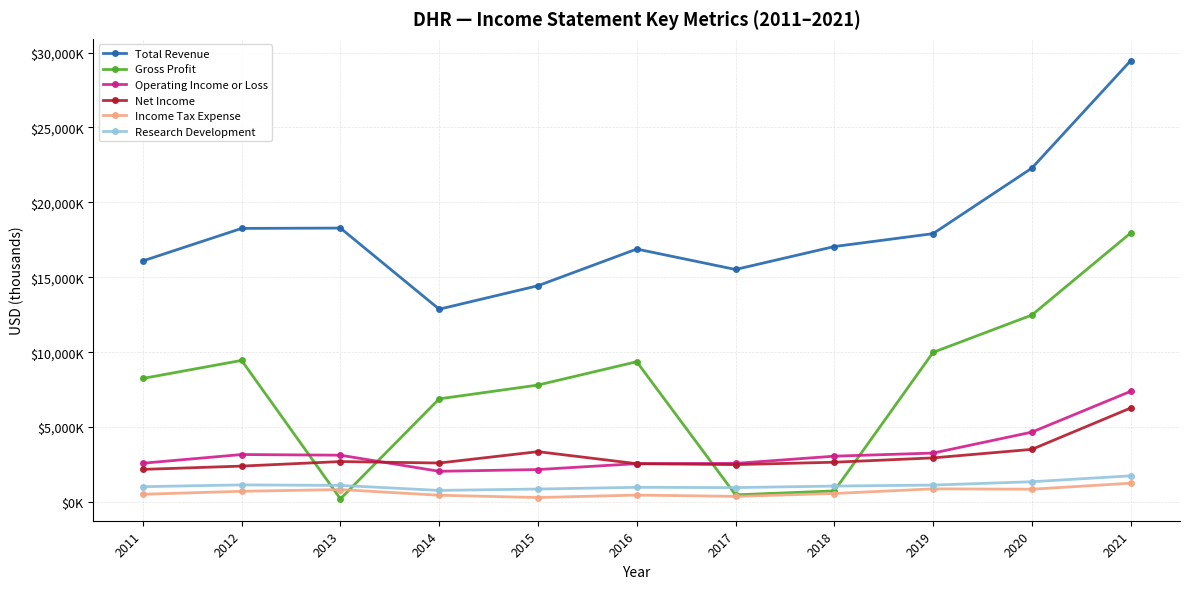

Which series has the largest range (max minus min)?

Gross Profit